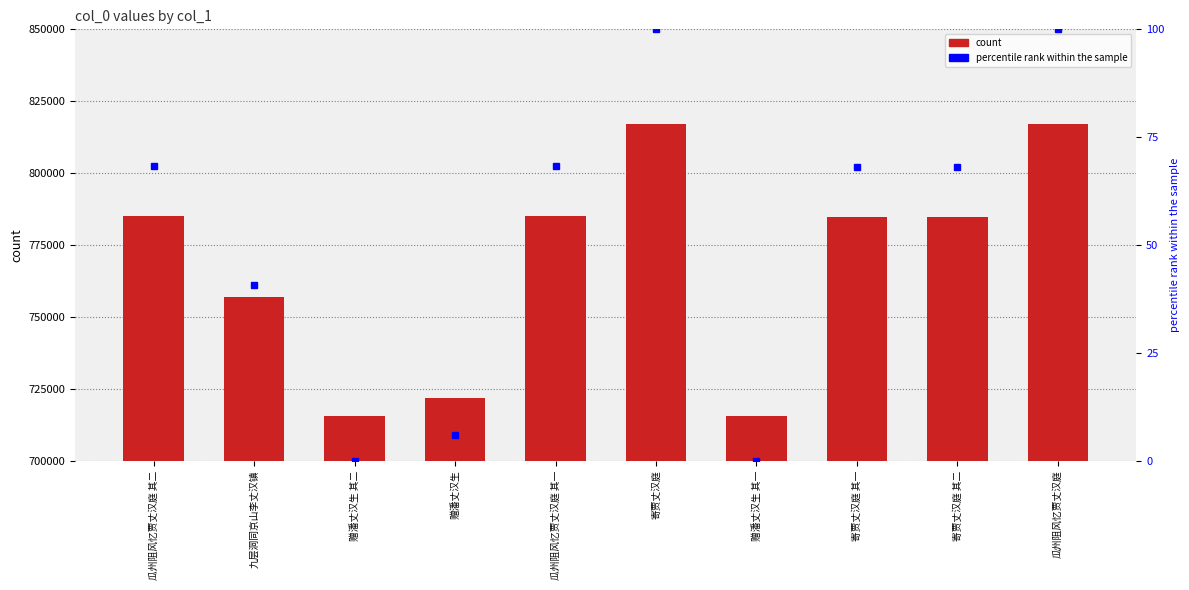

What is the sum of the col_0 values at 寄贾丈汉庭 其一 and 寄贾丈汉庭 其二?

1569403.0